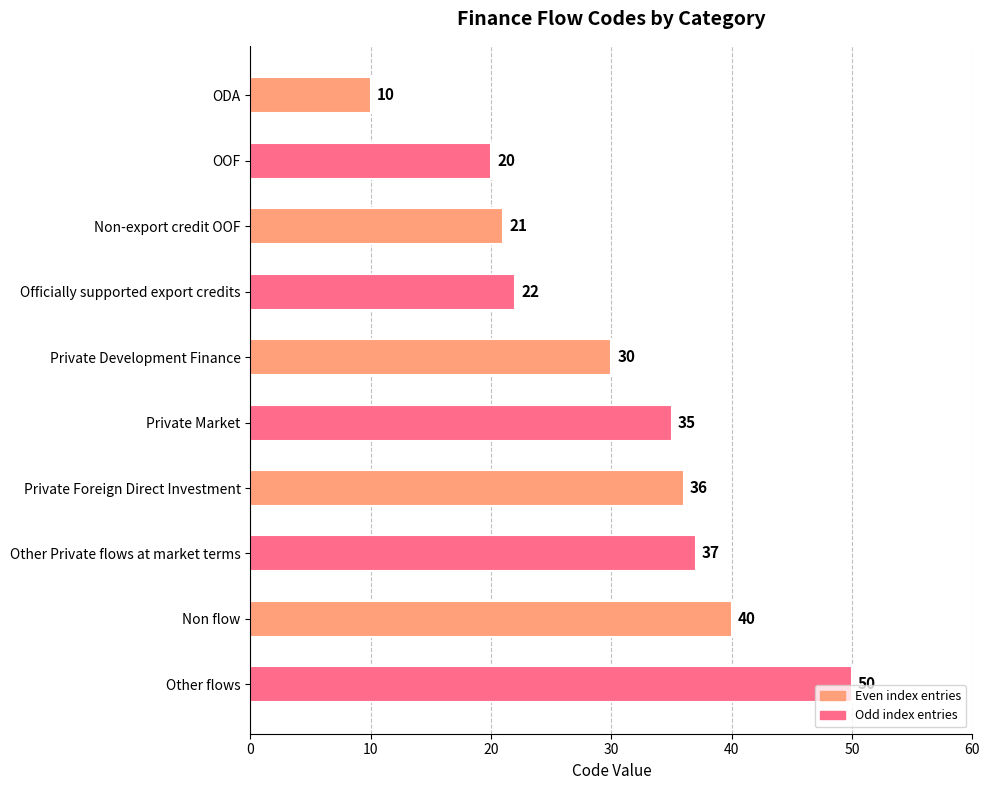

How many categories are shown in the chart?

10